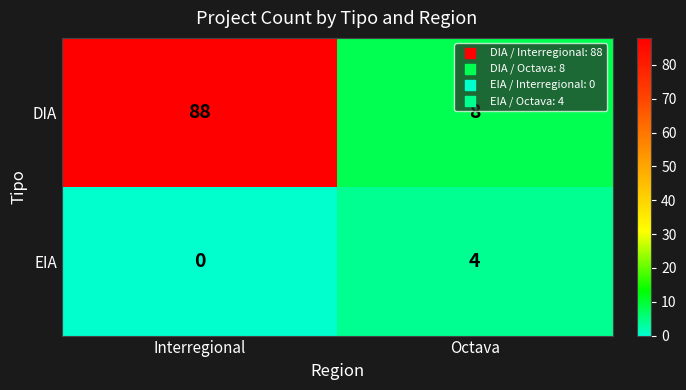

Reading left to right, extract all data points from this chart.

DIA: Interregional=88	Octava=8
EIA: Interregional=0	Octava=4